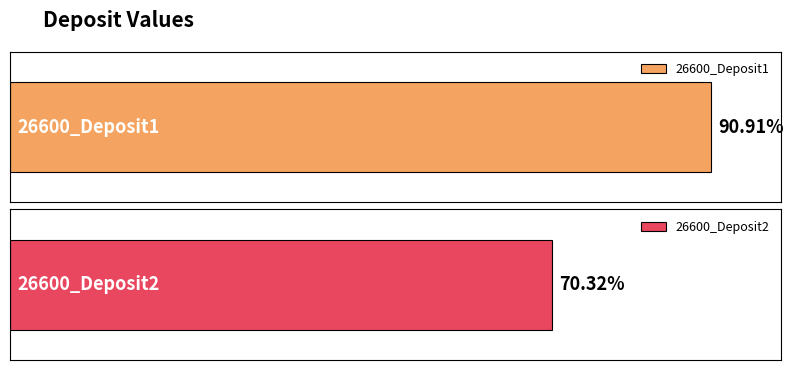

Does the chart contain any negative values?

No